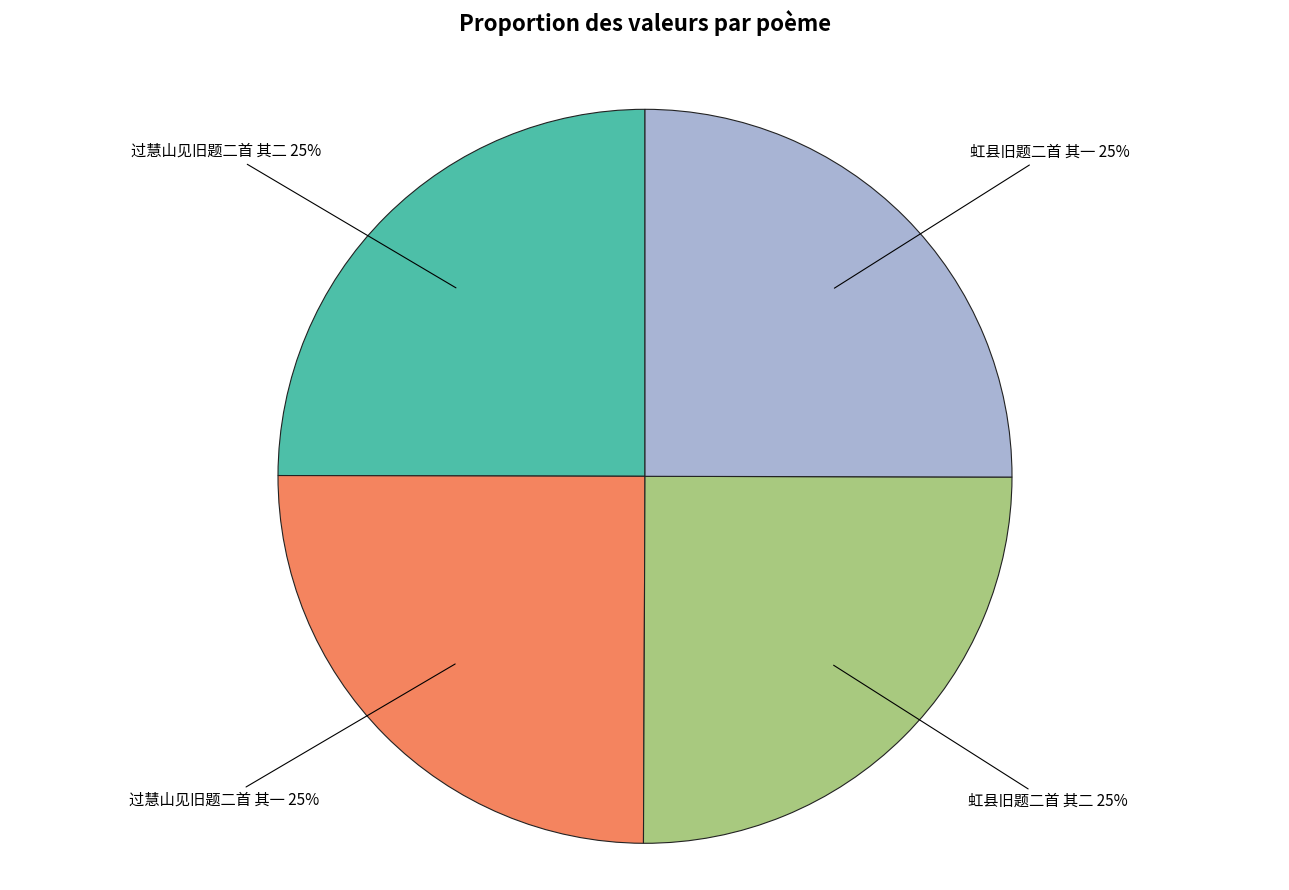

Is it true that 虹县旧题二首 其二 is 25% of the pie?

True